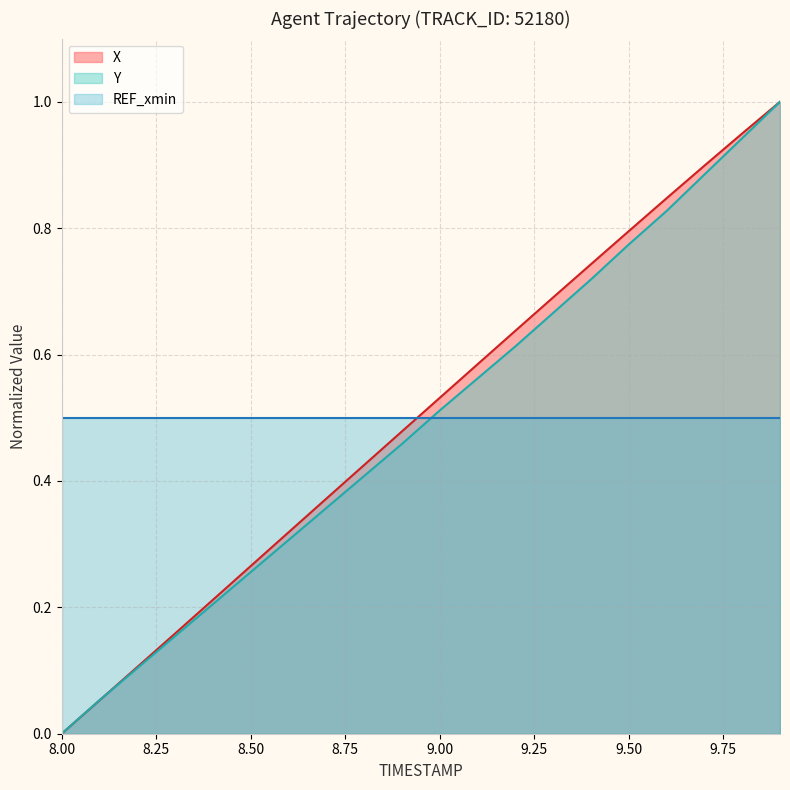

Rank the categories by Y value from lowest to highest.

8.0, 8.1, 8.2, 8.3, 8.4, 8.5, 8.6, 8.7, 8.8, 8.9, 9.0, 9.1, 9.2, 9.3, 9.4, 9.5, 9.6, 9.7, 9.8, 9.9